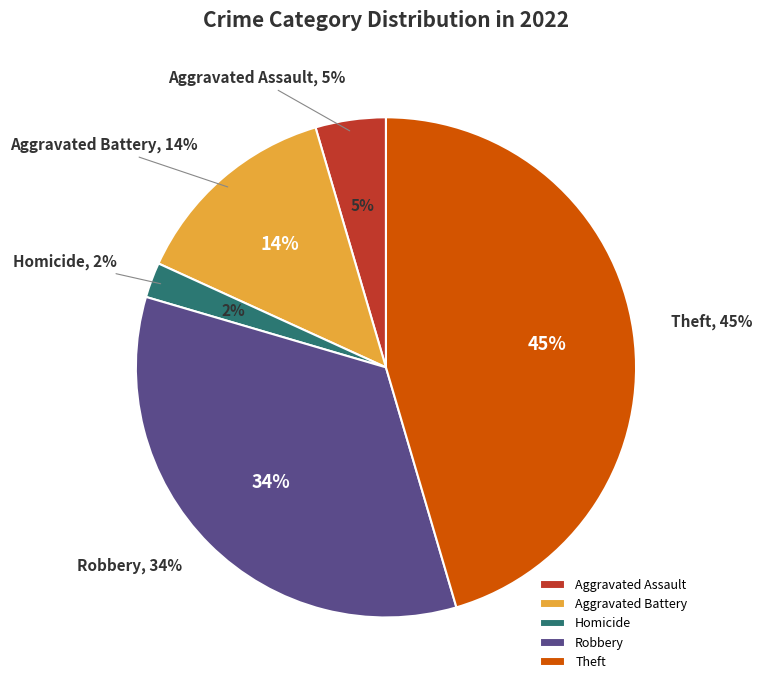

The Aggravated Battery slice represents 25% of the pie. True or false?

False